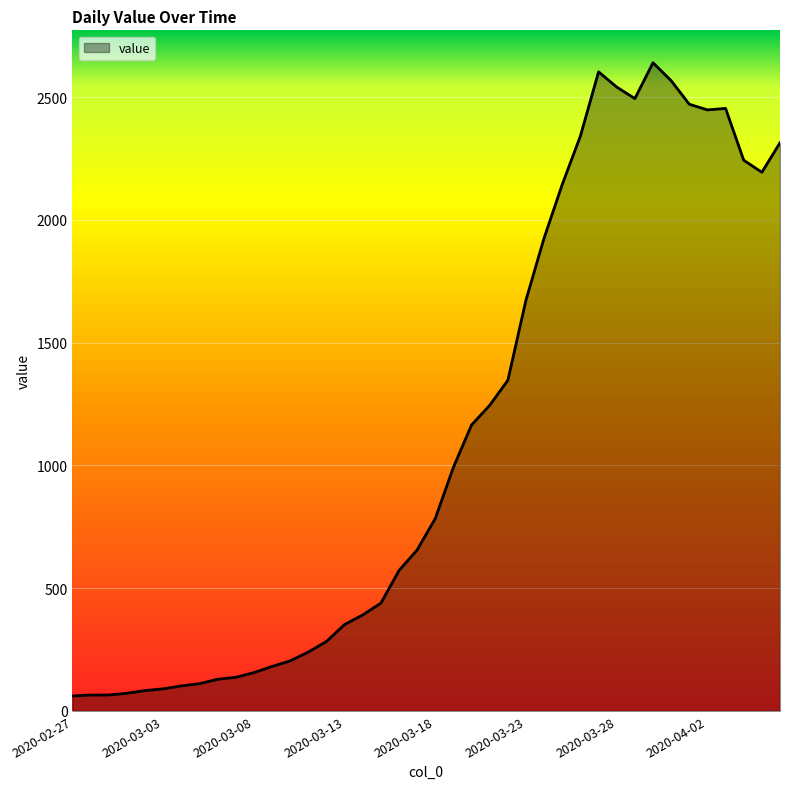

What is the smallest value displayed?

61